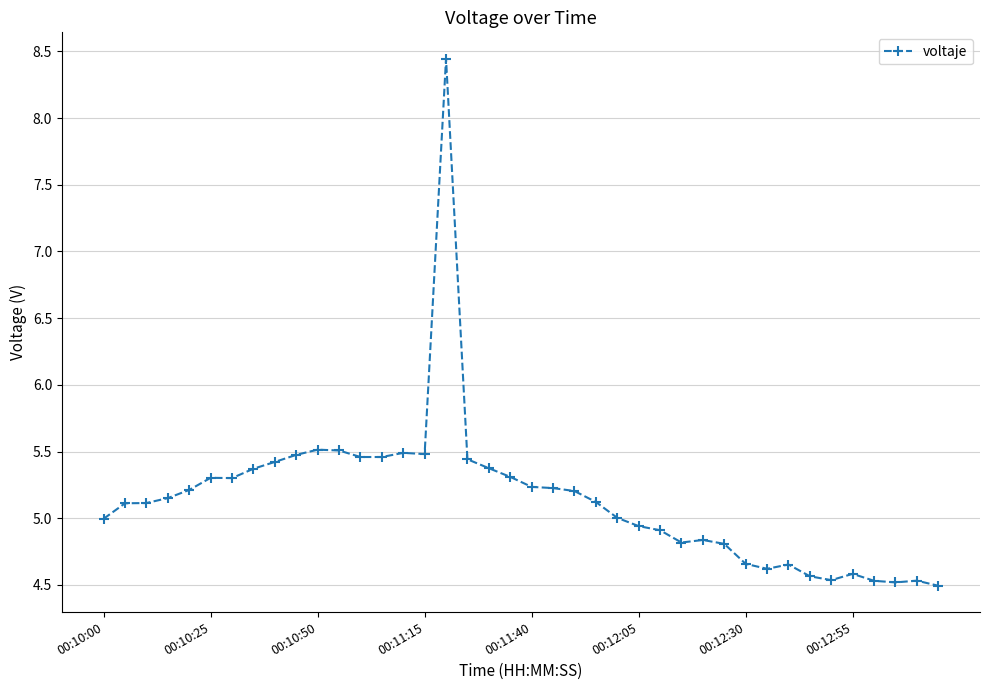

What is the minimum value shown in the chart?

4.5